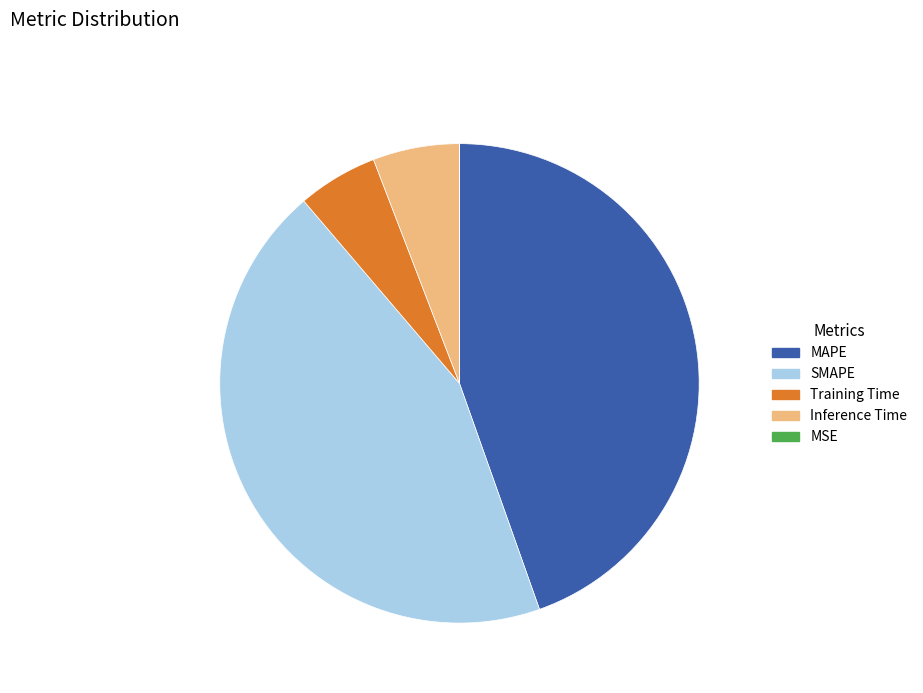

Is the sum of SMAPE and Training Time greater than half?

No